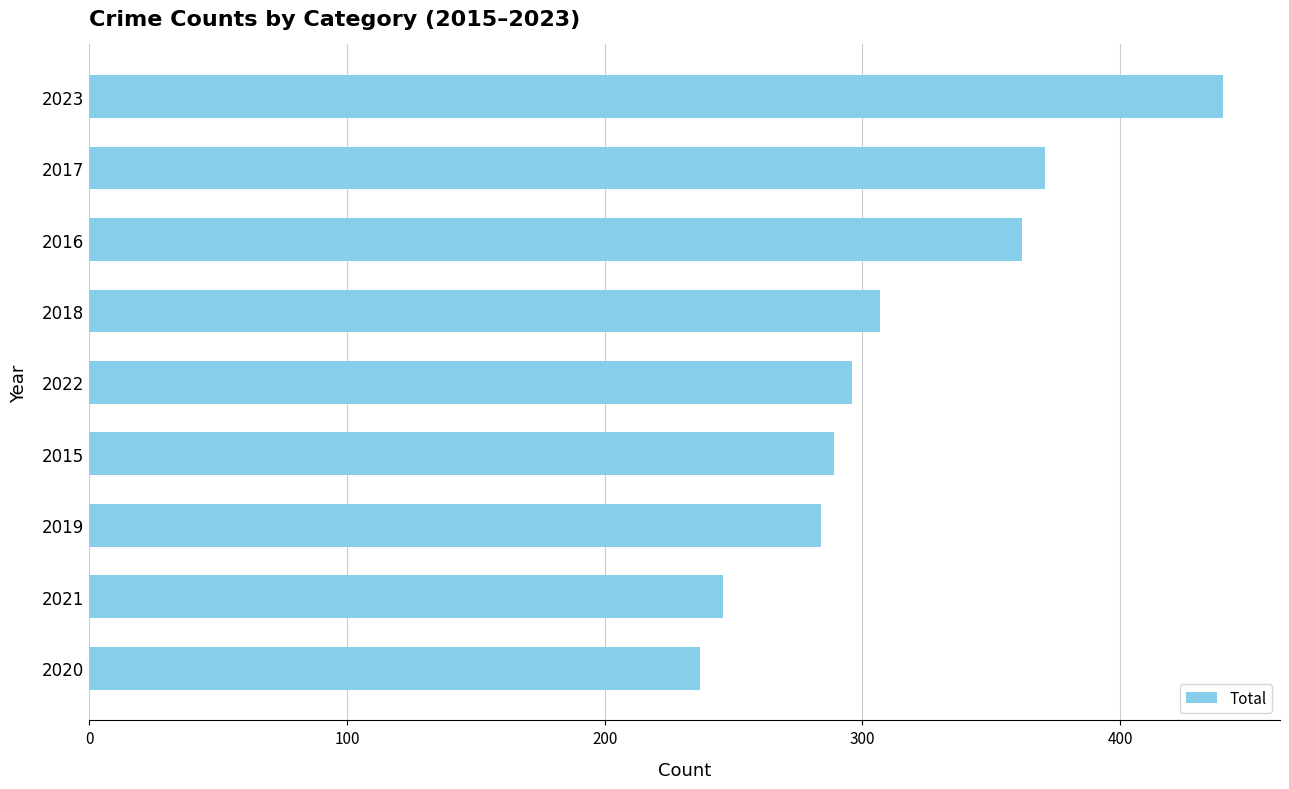

List the labels in order of value, smallest first.

2020, 2021, 2019, 2015, 2022, 2018, 2016, 2017, 2023